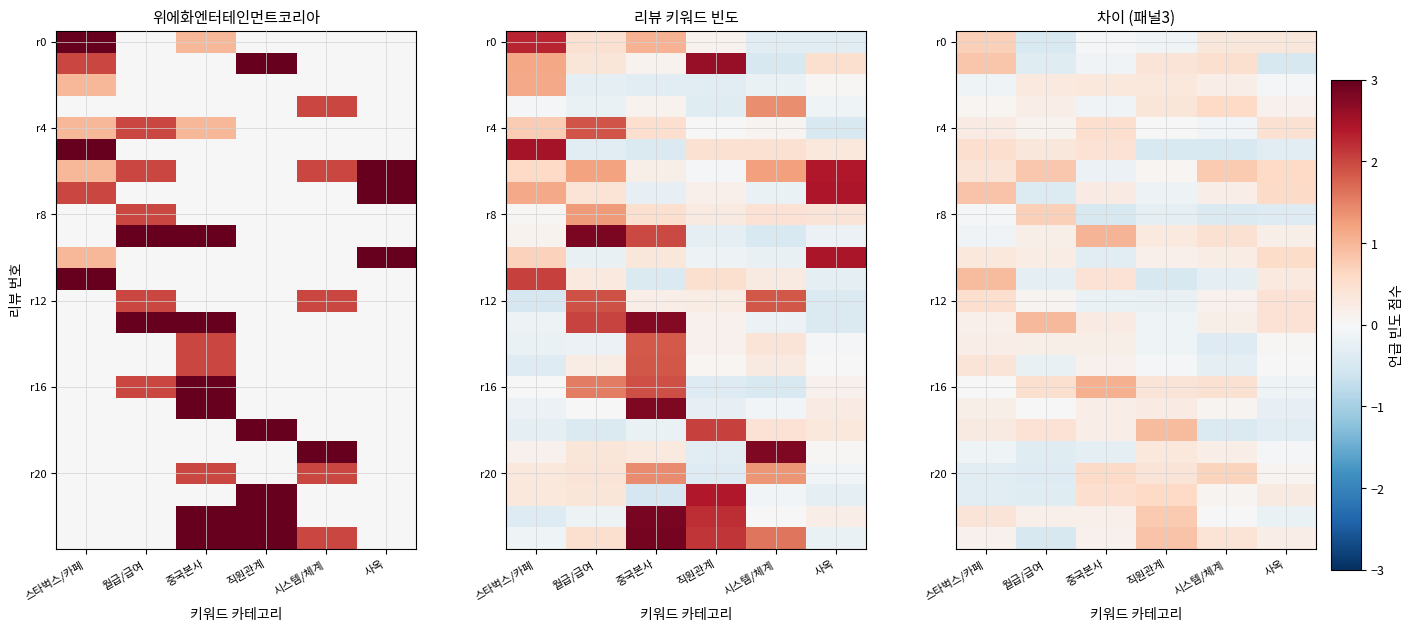

At how many categories does at least one series exceed 0?

6